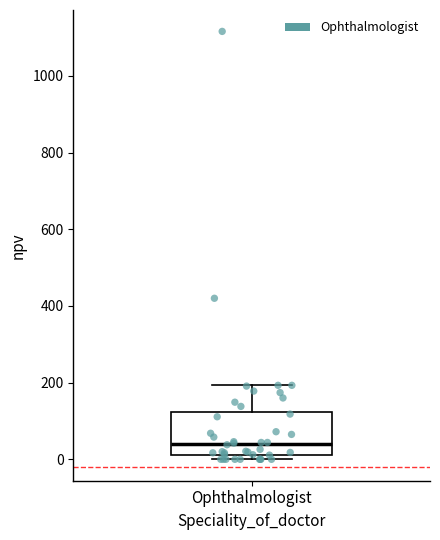

Read this box plot against the y-axis: the position of the median line, the range covered by the box, and the ends of both whiskers. The values are not printed on the chart, so give them approximately, as read against the axis.

median 40, box 20 to 120, whiskers 0 to 200